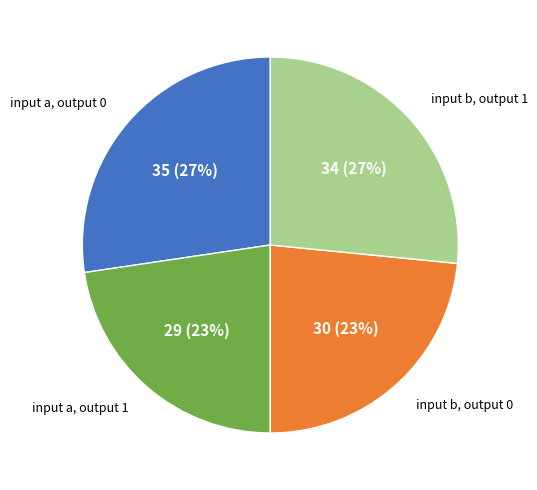

What percentage is the input b, output 1 slice, to the nearest percent?

27%